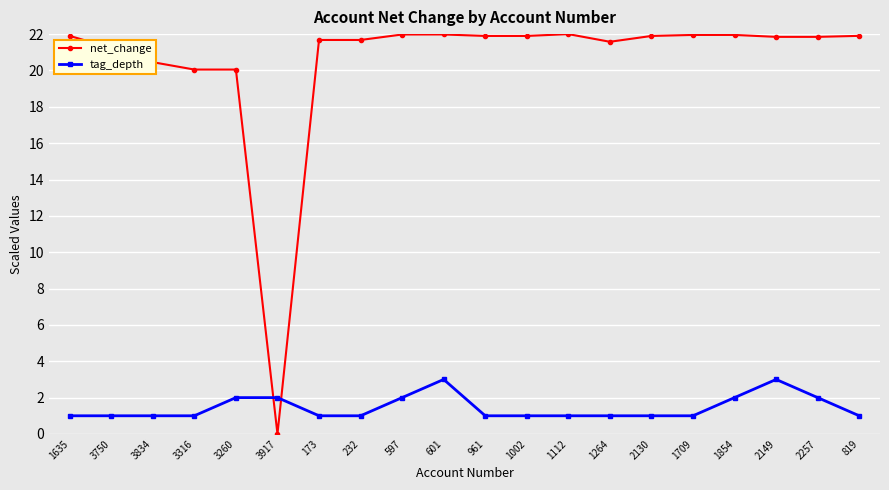

What is the greatest value displayed?

22.0